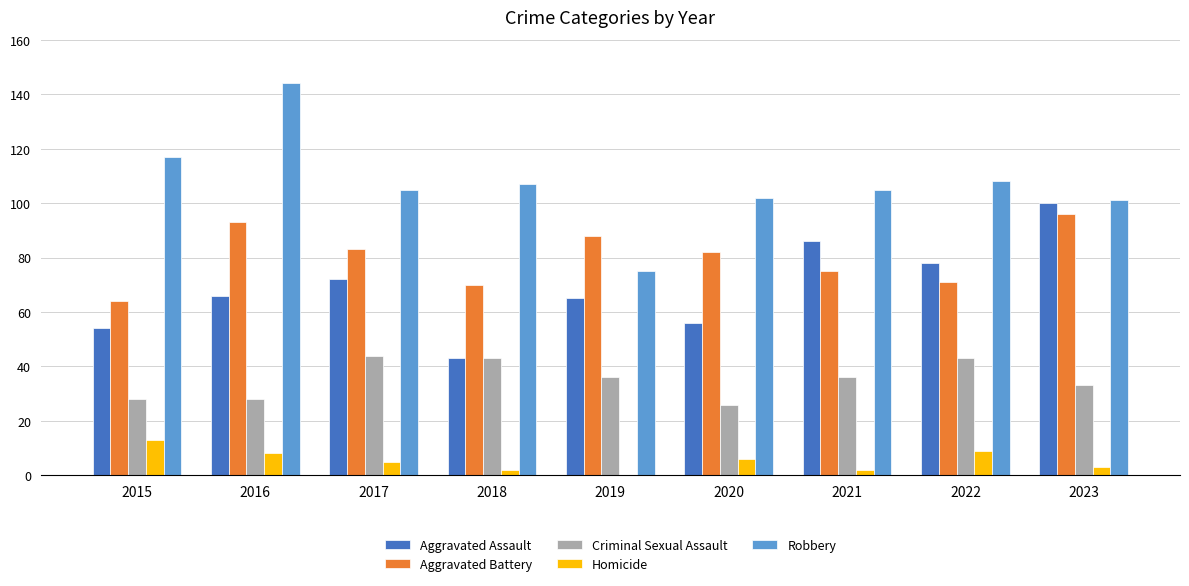

Is the value of Aggravated Assault at 2015 greater than the value of Homicide at 2015?

Yes